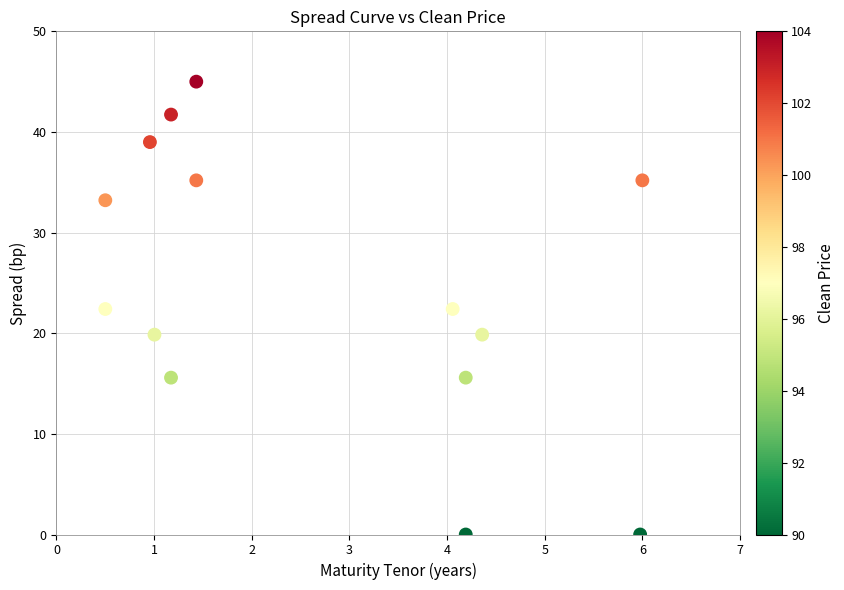

What is the range of X values (max minus min)?

5.5